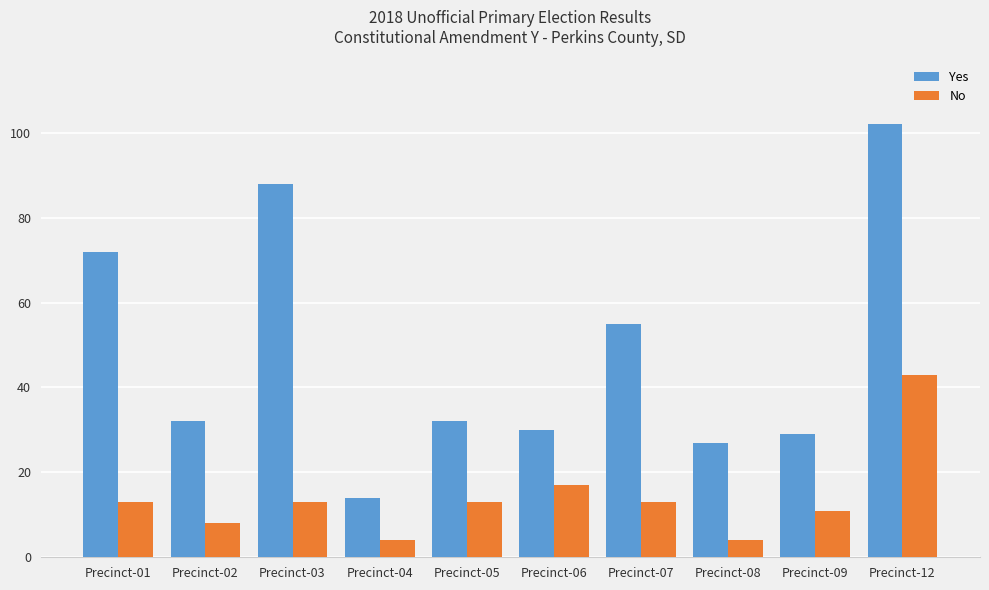

Reading right to left, extract all data points from this chart.

Yes: Precinct-12=102	Precinct-09=29	Precinct-08=27	Precinct-07=55	Precinct-06=30	Precinct-05=32	Precinct-04=14	Precinct-03=88	Precinct-02=32	Precinct-01=72
No: Precinct-12=43	Precinct-09=11	Precinct-08=4	Precinct-07=13	Precinct-06=17	Precinct-05=13	Precinct-04=4	Precinct-03=13	Precinct-02=8	Precinct-01=13